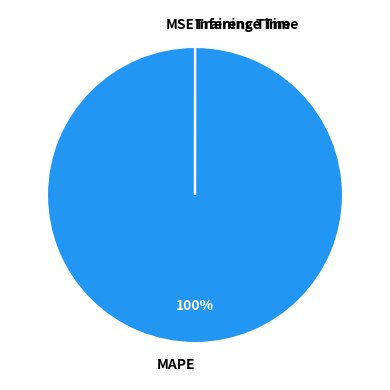

The MAPE slice represents 100% of the pie. True or false?

True